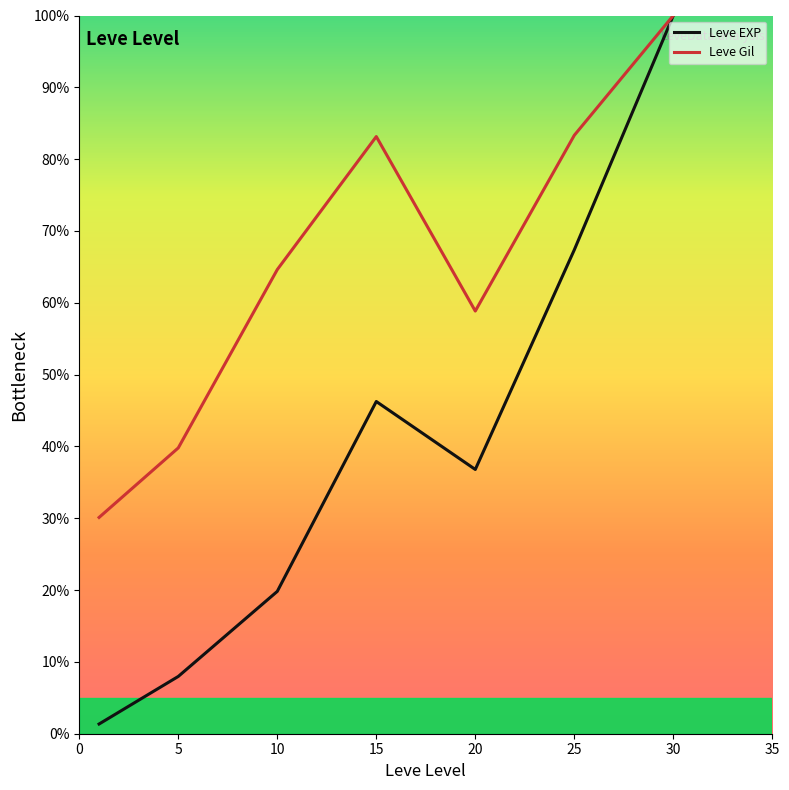

Does the chart display data point markers on the line(s)?

No